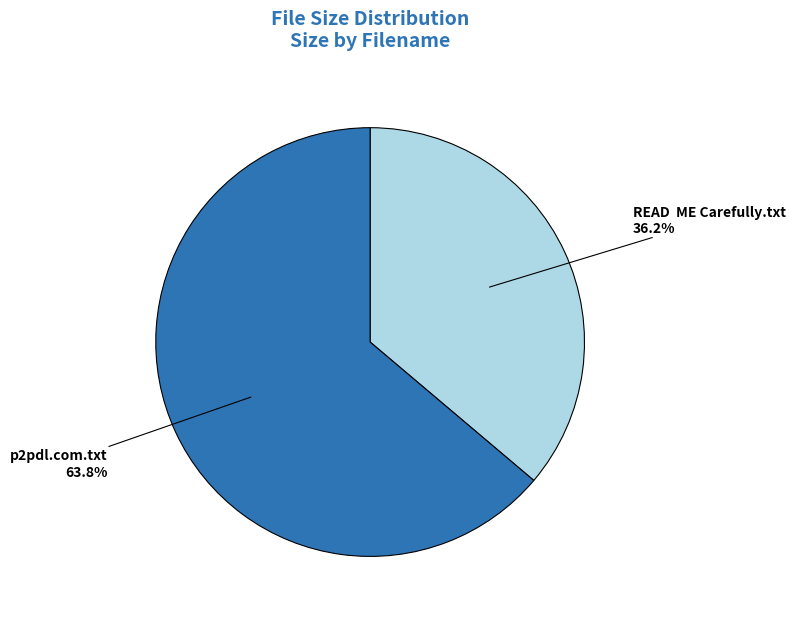

Does any single category account for the majority?

Yes